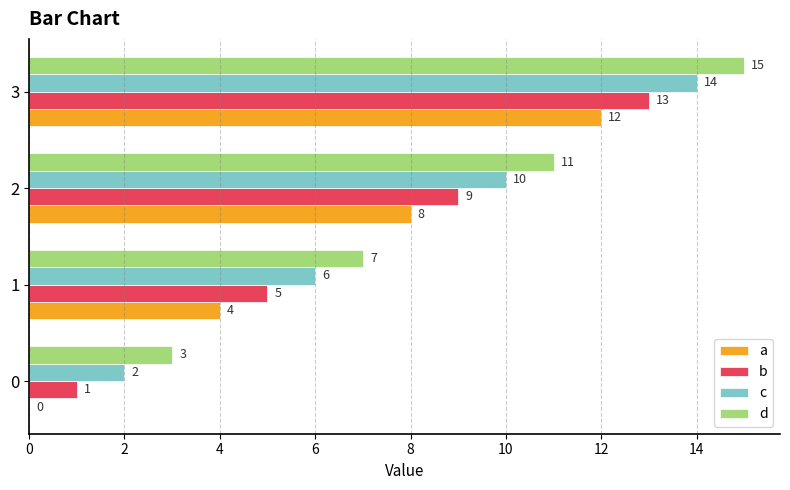

What is the sum of all d values?

36